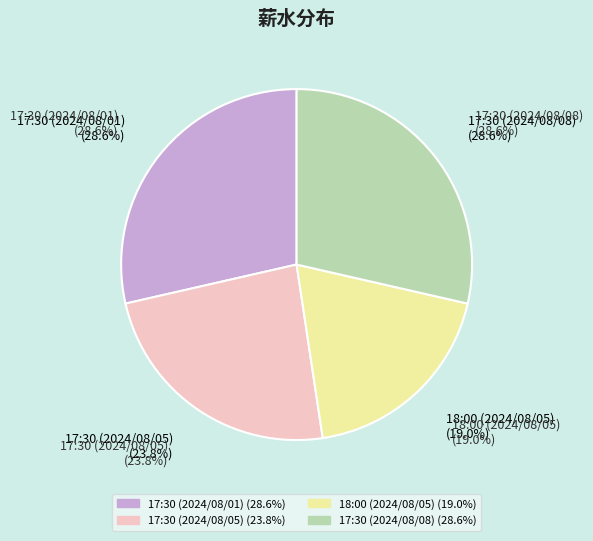

Does 17:30 (2024/08/05) represent more than half of the total?

No